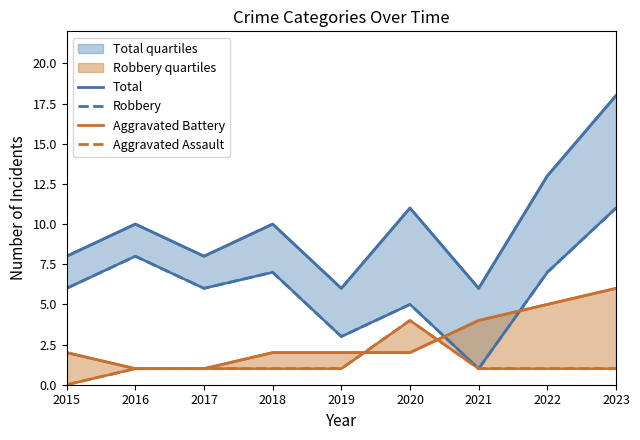

Which has a higher value, 2023 or 2021?

2023